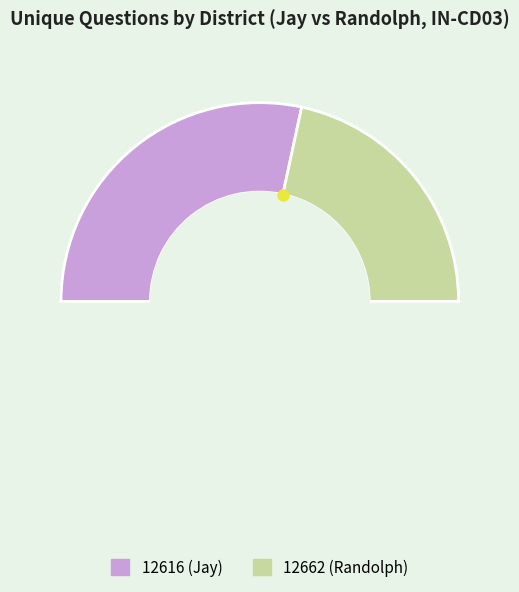

Rank the categories by value from lowest to highest.

12662 (Randolph), 12616 (Jay)